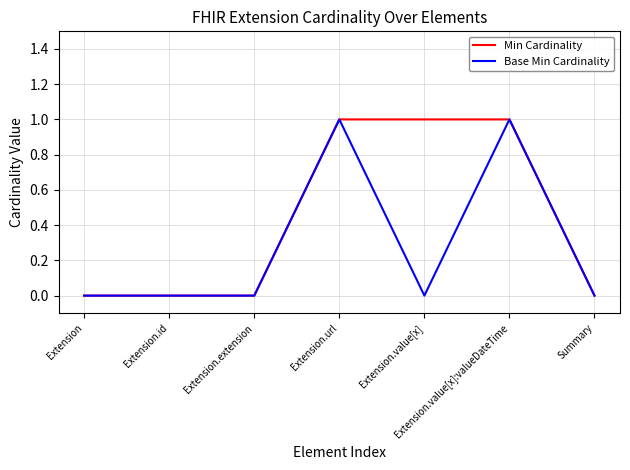

True or false: Base Min Cardinality has a value of 1 at Extension.extension.

False